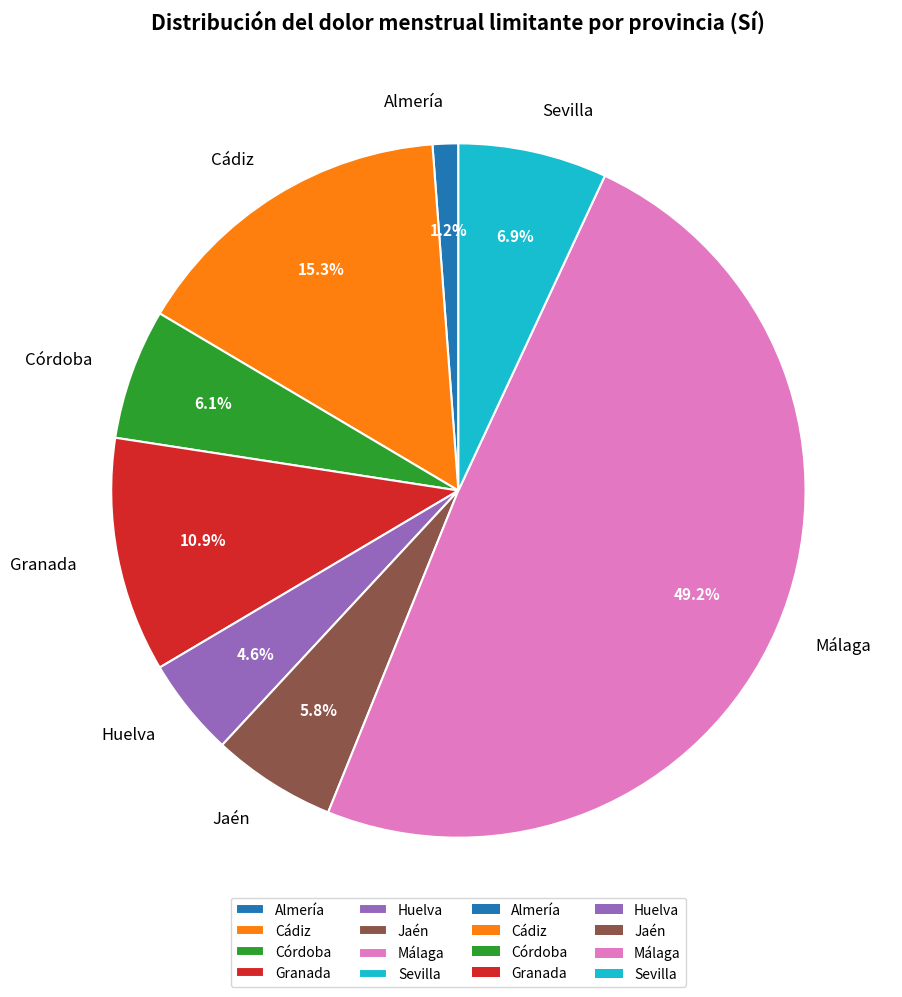

Approximately how many times larger is the value at Sevilla compared to Cádiz?

0.5